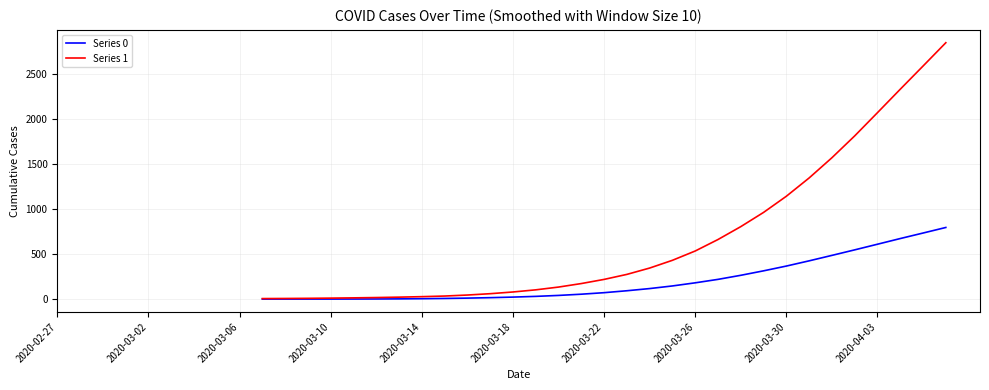

True or false: Series 1 and Series 0 intersect in this chart.

False